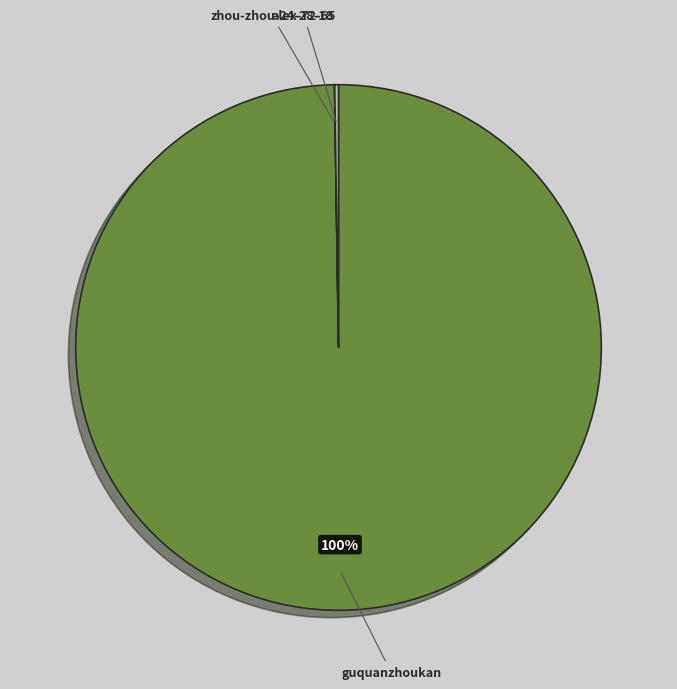

To the nearest percent, what is the average slice percentage?

33%